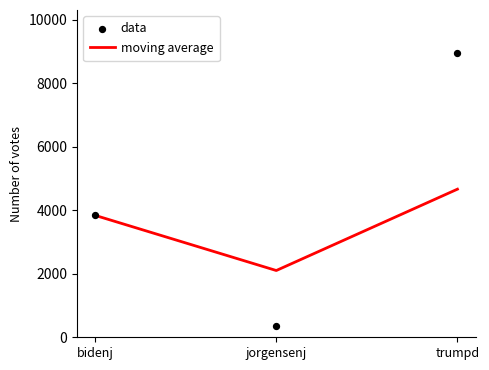

Which series has the largest Y range (max minus min)?

data